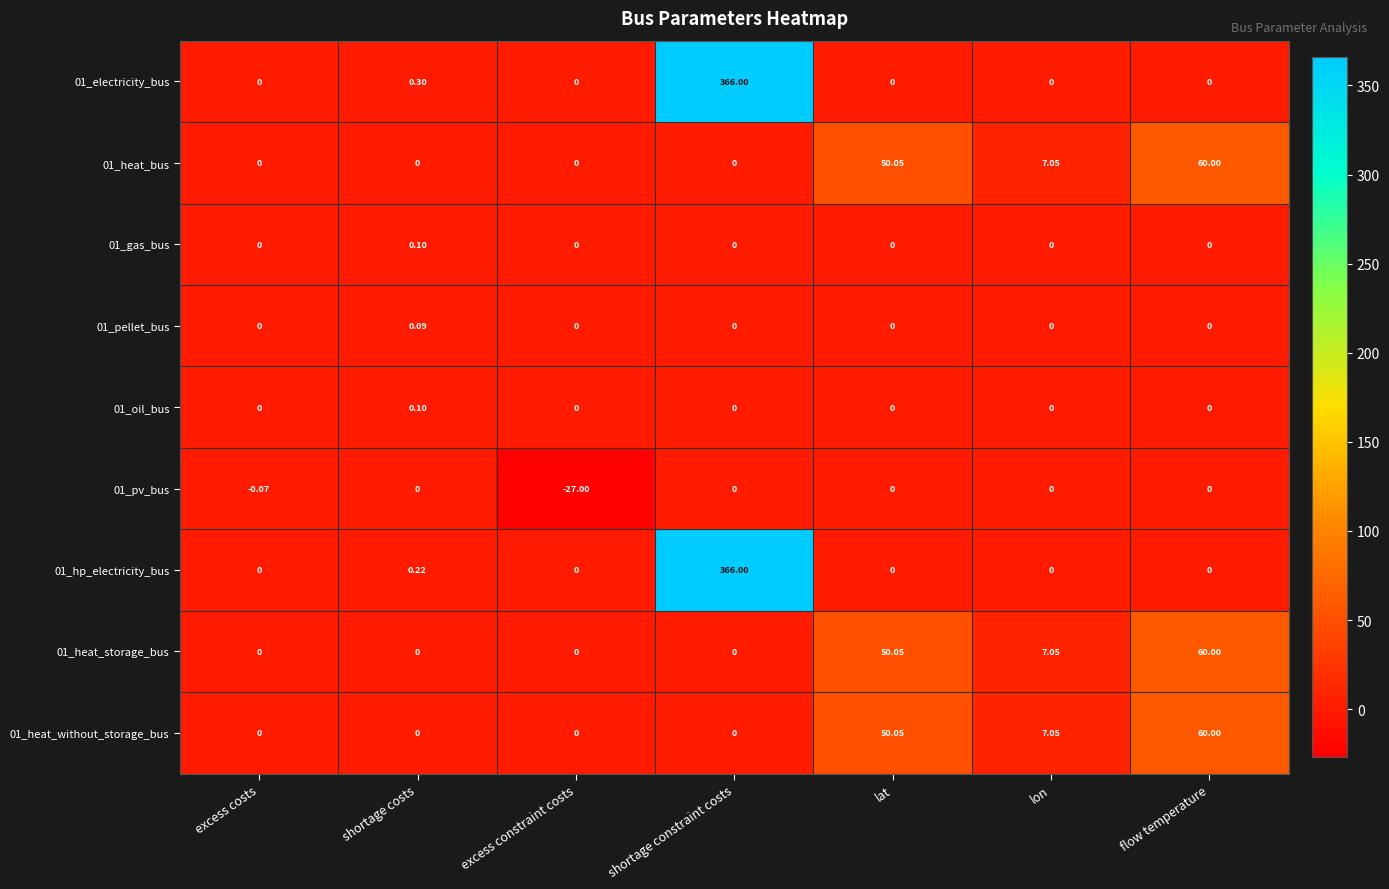

At which category does the chart reach its peak across all series?

shortage constraint costs